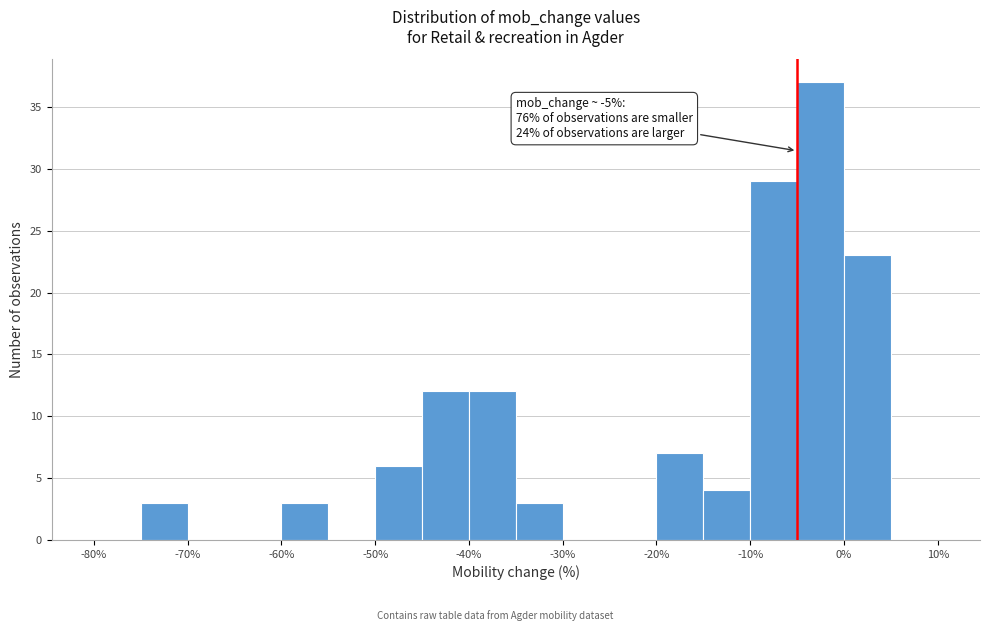

Which range on the x-axis has the tallest bar?

-5 to 0